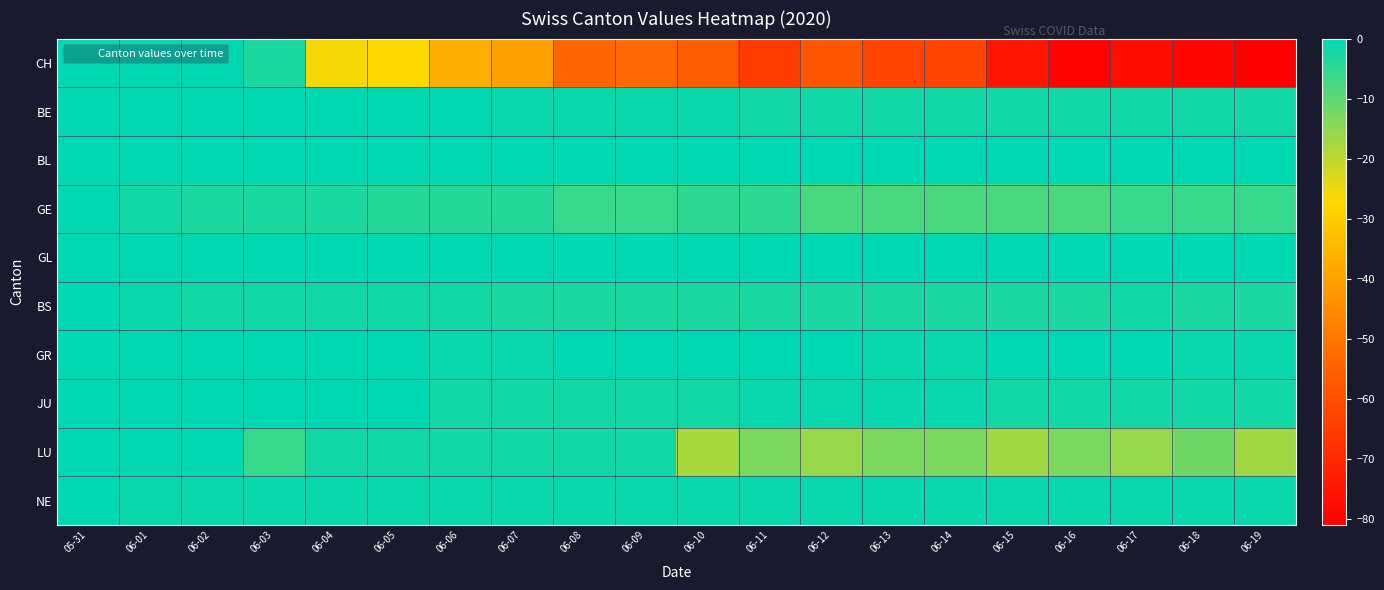

Reading left to right, list all the values displayed in this chart.

CH: 05-31=0	06-01=0	06-02=0	06-03=-3	06-04=-26	06-05=-27	06-06=-37	06-07=-40	06-08=-54	06-09=-53	06-10=-56	06-11=-65	06-12=-58	06-13=-63	06-14=-63	06-15=-75	06-16=-80	06-17=-77	06-18=-79	06-19=-81
BE: 05-31=0	06-01=0	06-02=0	06-03=1	06-04=1	06-05=1	06-06=0	06-07=-1	06-08=-1	06-09=-1	06-10=-1	06-11=-2	06-12=-2	06-13=-2	06-14=-2	06-15=-2	06-16=-2	06-17=-2	06-18=-2	06-19=-2
BL: 05-31=0	06-01=0	06-02=0	06-03=0	06-04=0	06-05=0	06-06=0	06-07=0	06-08=0	06-09=0	06-10=0	06-11=0	06-12=0	06-13=0	06-14=0	06-15=0	06-16=0	06-17=0	06-18=0	06-19=0
GE: 05-31=0	06-01=-2	06-02=-3	06-03=-3	06-04=-3	06-05=-4	06-06=-4	06-07=-4	06-08=-6	06-09=-6	06-10=-5	06-11=-5	06-12=-8	06-13=-8	06-14=-8	06-15=-8	06-16=-8	06-17=-6	06-18=-6	06-19=-6
GL: 05-31=0	06-01=0	06-02=0	06-03=0	06-04=0	06-05=0	06-06=0	06-07=0	06-08=0	06-09=0	06-10=0	06-11=0	06-12=0	06-13=0	06-14=0	06-15=0	06-16=0	06-17=0	06-18=0	06-19=0
BS: 05-31=0	06-01=-1	06-02=-2	06-03=-2	06-04=-2	06-05=-2	06-06=-2	06-07=-3	06-08=-3	06-09=-3	06-10=-3	06-11=-3	06-12=-3	06-13=-3	06-14=-3	06-15=-3	06-16=-3	06-17=-2	06-18=-3	06-19=-3
GR: 05-31=0	06-01=3	06-02=5	06-03=3	06-04=3	06-05=3	06-06=-1	06-07=-1	06-08=5	06-09=8	06-10=7	06-11=2	06-12=5	06-13=-1	06-14=-1	06-15=1	06-16=1	06-17=1	06-18=-1	06-19=-1
JU: 05-31=0	06-01=0	06-02=0	06-03=0	06-04=0	06-05=0	06-06=-2	06-07=-2	06-08=-2	06-09=-2	06-10=-2	06-11=-1	06-12=-1	06-13=-1	06-14=-1	06-15=-2	06-16=-2	06-17=-2	06-18=-2	06-19=-2
LU: 05-31=0	06-01=0	06-02=0	06-03=-6	06-04=-2	06-05=-2	06-06=-2	06-07=-2	06-08=-2	06-09=-2	06-10=-18	06-11=-13	06-12=-16	06-13=-13	06-14=-13	06-15=-17	06-16=-13	06-17=-16	06-18=-12	06-19=-17
NE: 05-31=0	06-01=-1	06-02=-1	06-03=-1	06-04=-1	06-05=-1	06-06=-1	06-07=-1	06-08=-1	06-09=-1	06-10=-1	06-11=-1	06-12=-1	06-13=-1	06-14=-1	06-15=-1	06-16=-1	06-17=-1	06-18=-1	06-19=-1